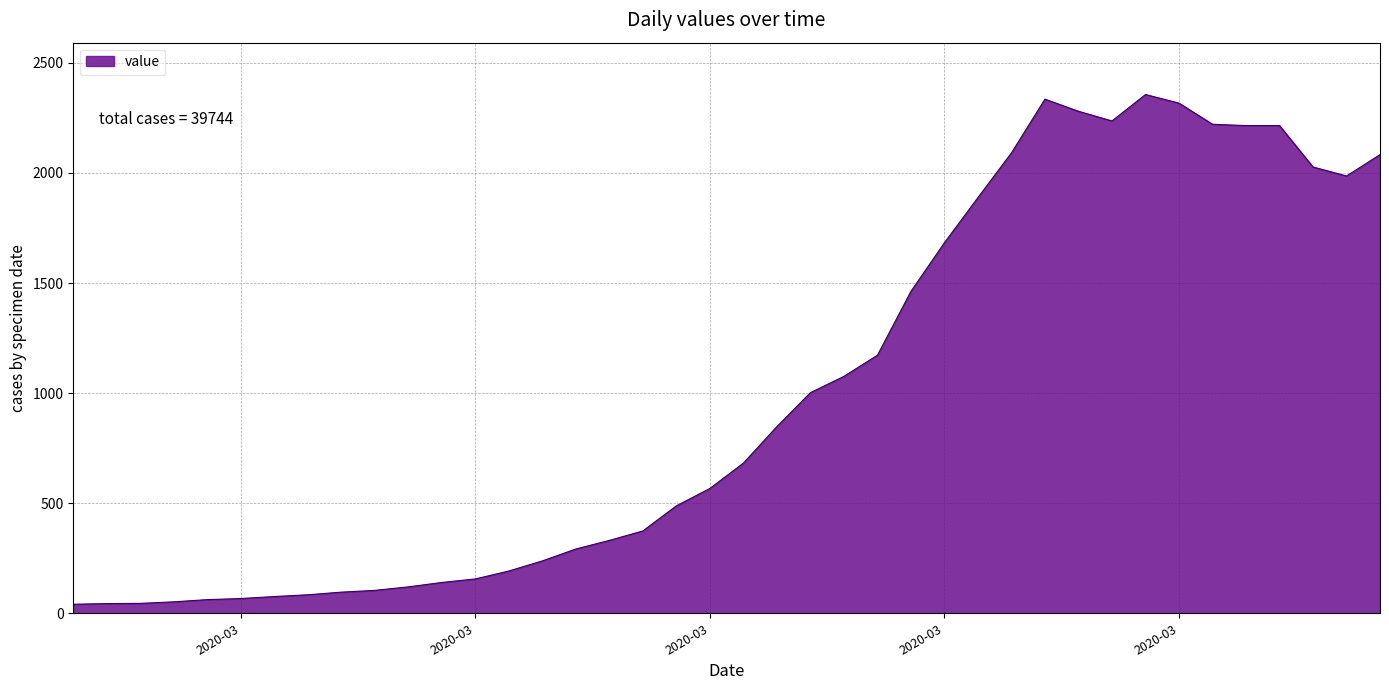

What is the difference between the maximum and minimum values?

2315